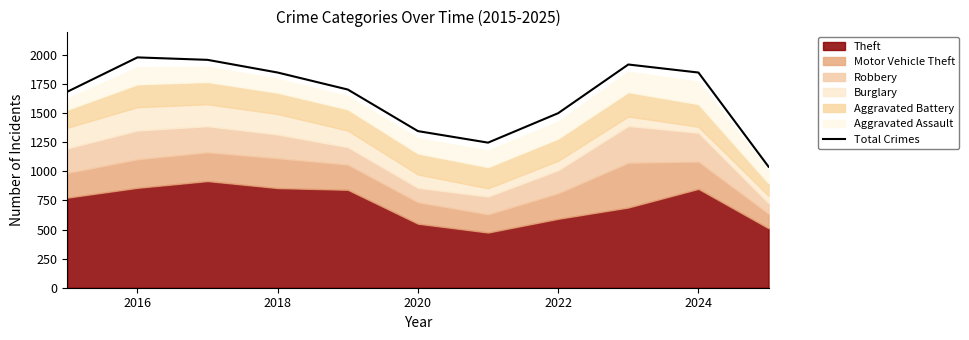

What position from the left is 2016?

2